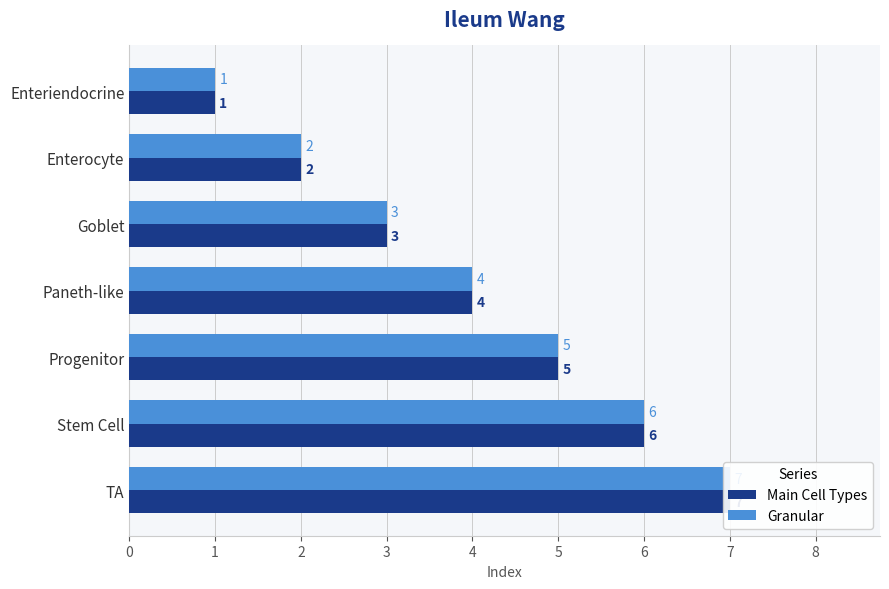

At how many categories does at least one series exceed 5?

2